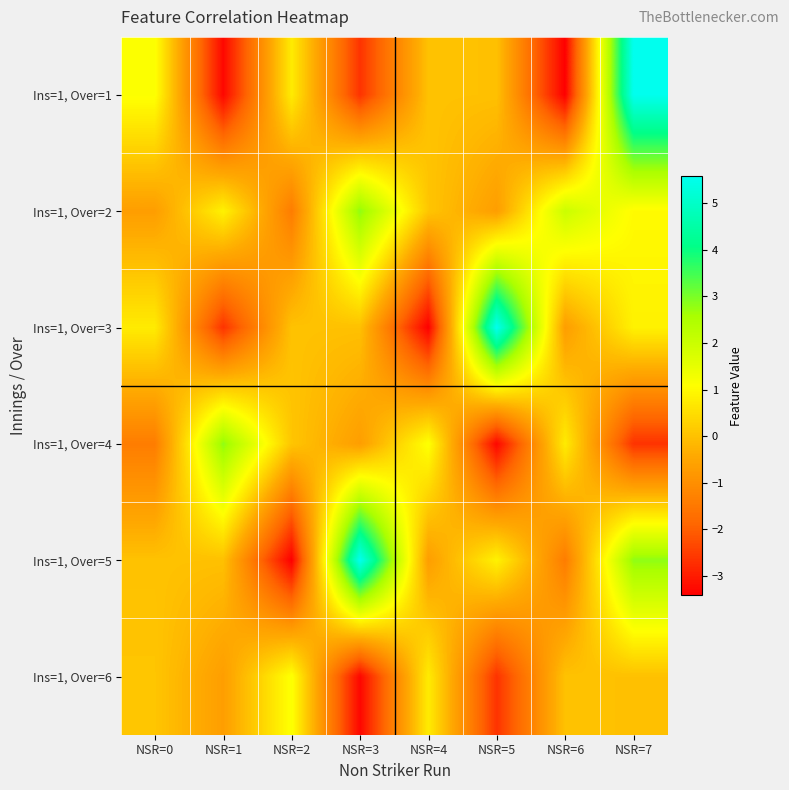

Which series has the largest range (max minus min)?

Ins=1, Over=1